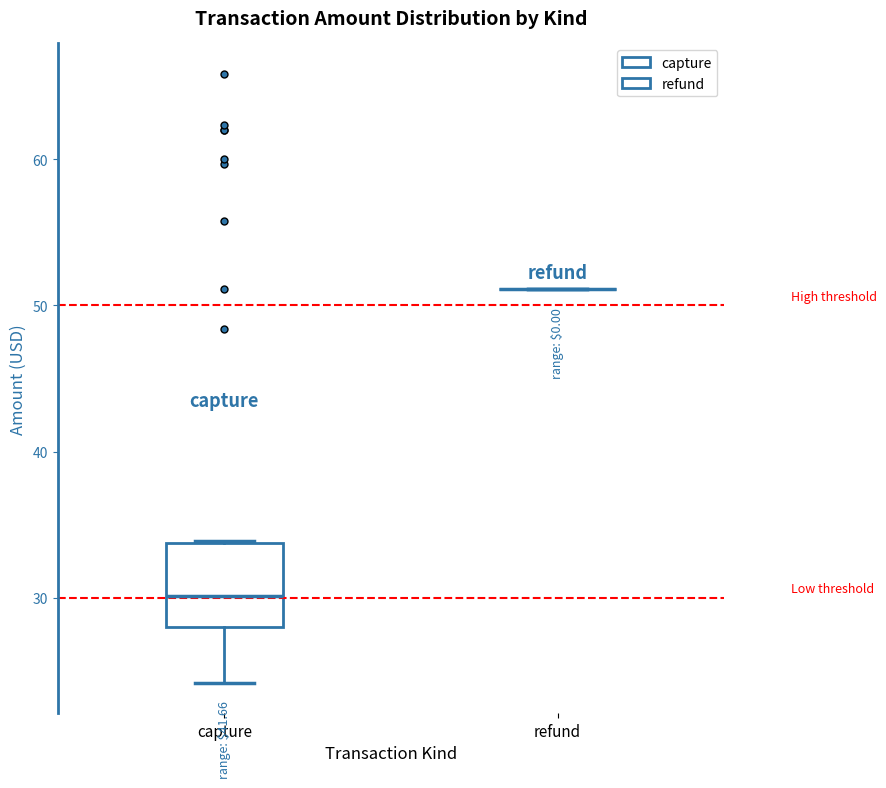

Reading left to right, read every box against the y-axis: the position of its median line, the range the box covers, and the ends of its whiskers. The values are not printed on the chart, so give them approximately, as read against the axis.

capture: median 30, box 28 to 34, whiskers 24 to 34
refund: box collapsed to a line at 51, whiskers 51 to 51